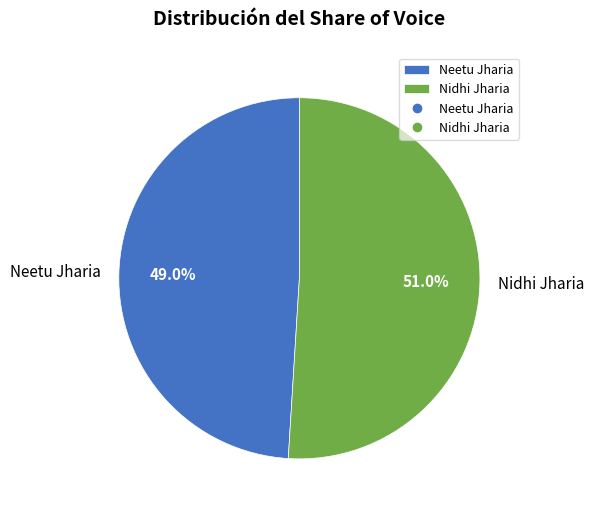

Combined, do Neetu Jharia and Nidhi Jharia account for over 50%?

Yes